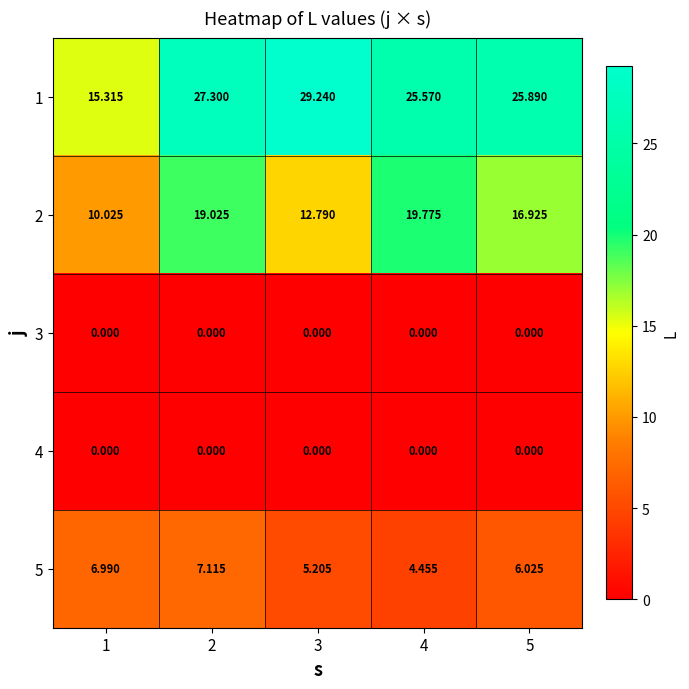

Is the value of 2 at 5 greater than the value of 1 at 5?

No